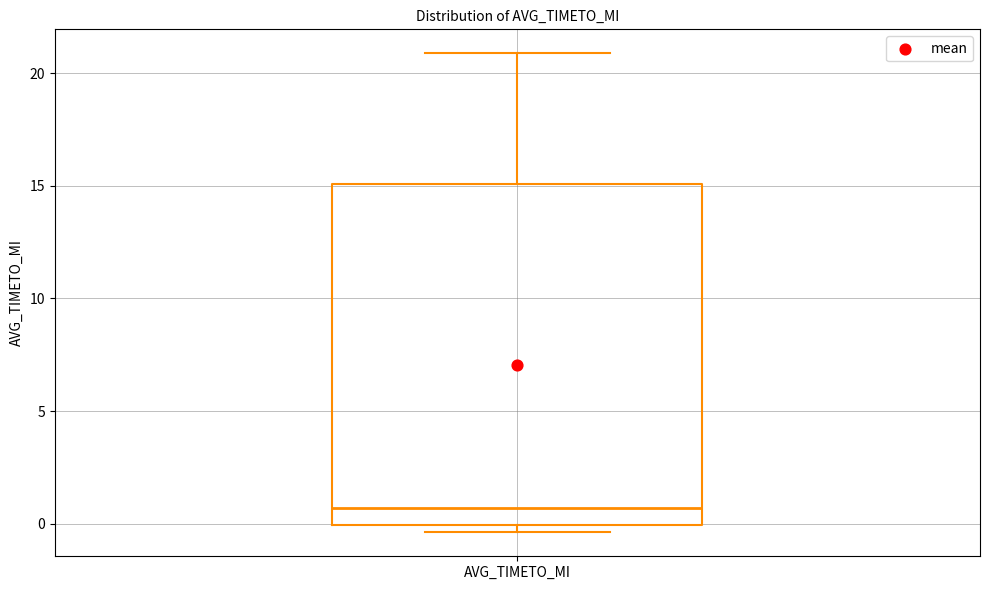

Read this box plot against the y-axis: the position of the median line, the range covered by the box, and the ends of both whiskers. The values are not printed on the chart, so give them approximately, as read against the axis.

median 0.5, box 0.0 to 15.0, whiskers -0.5 to 21.0